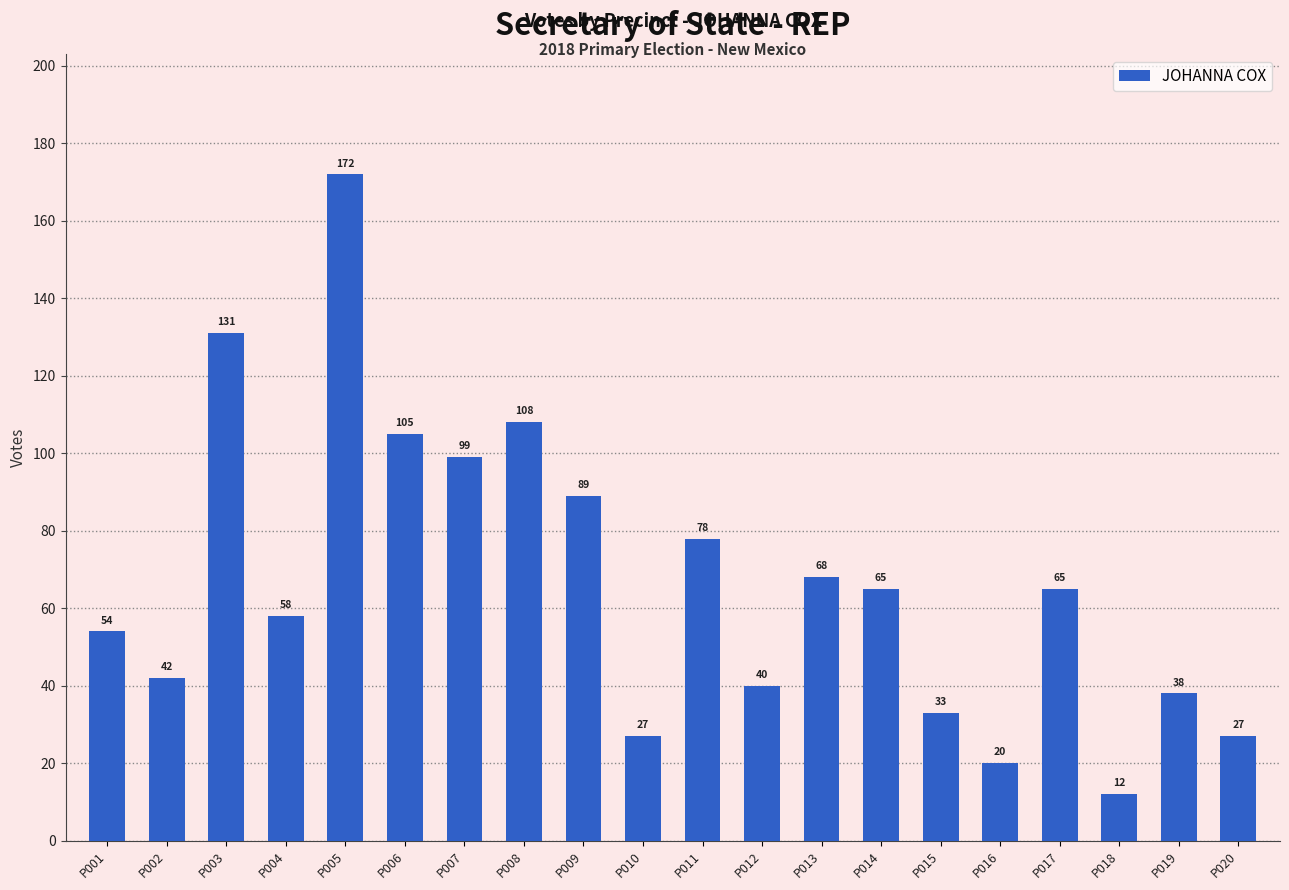

What is the sum of all values?

1331